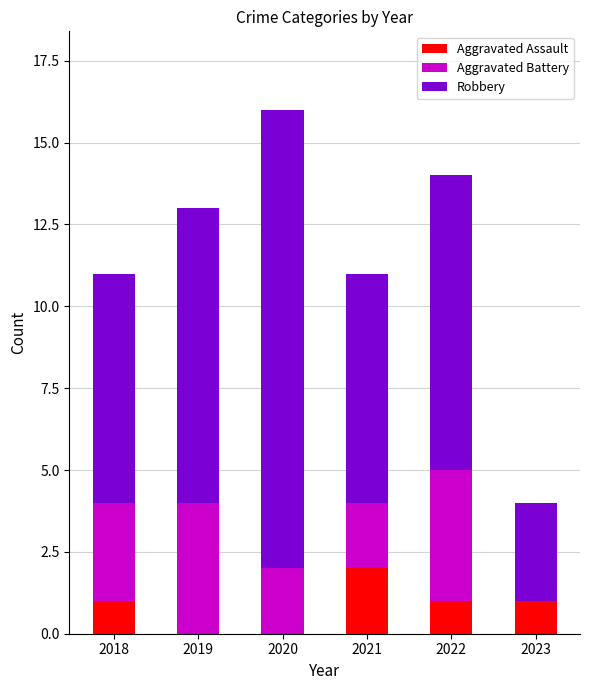

True or false: Aggravated Assault has a value of 1 at 2018.

True